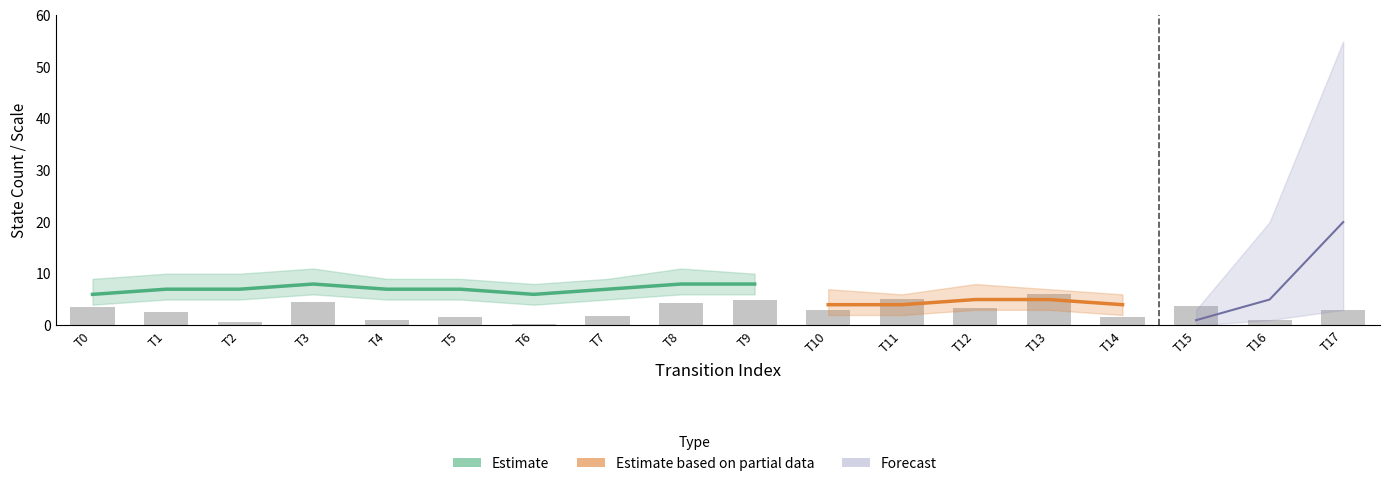

List the labels in order of value, smallest first.

T6, T2, T4, T16, T5, T14, T7, T1, T17, T10, T12, T0, T15, T8, T3, T9, T11, T13